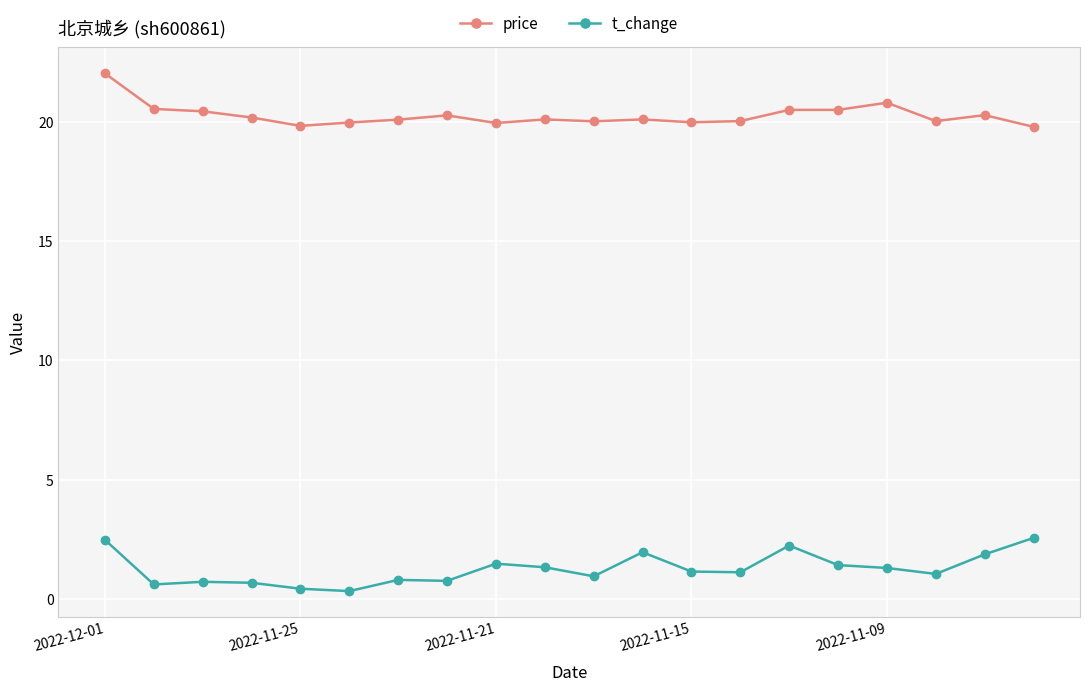

List the series in order of their overall mean, lowest first.

t_change, price